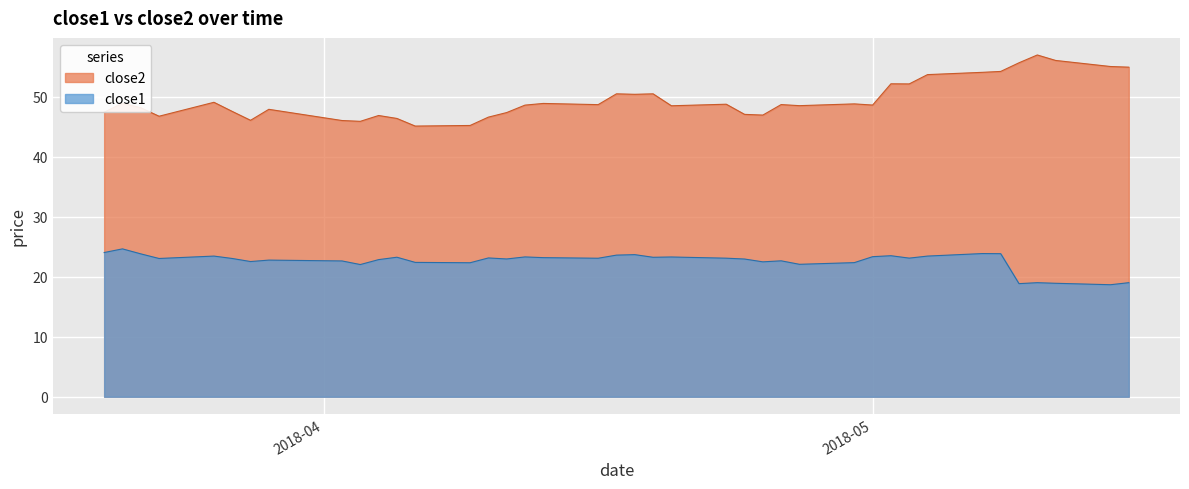

How many lines are shown in the chart?

2